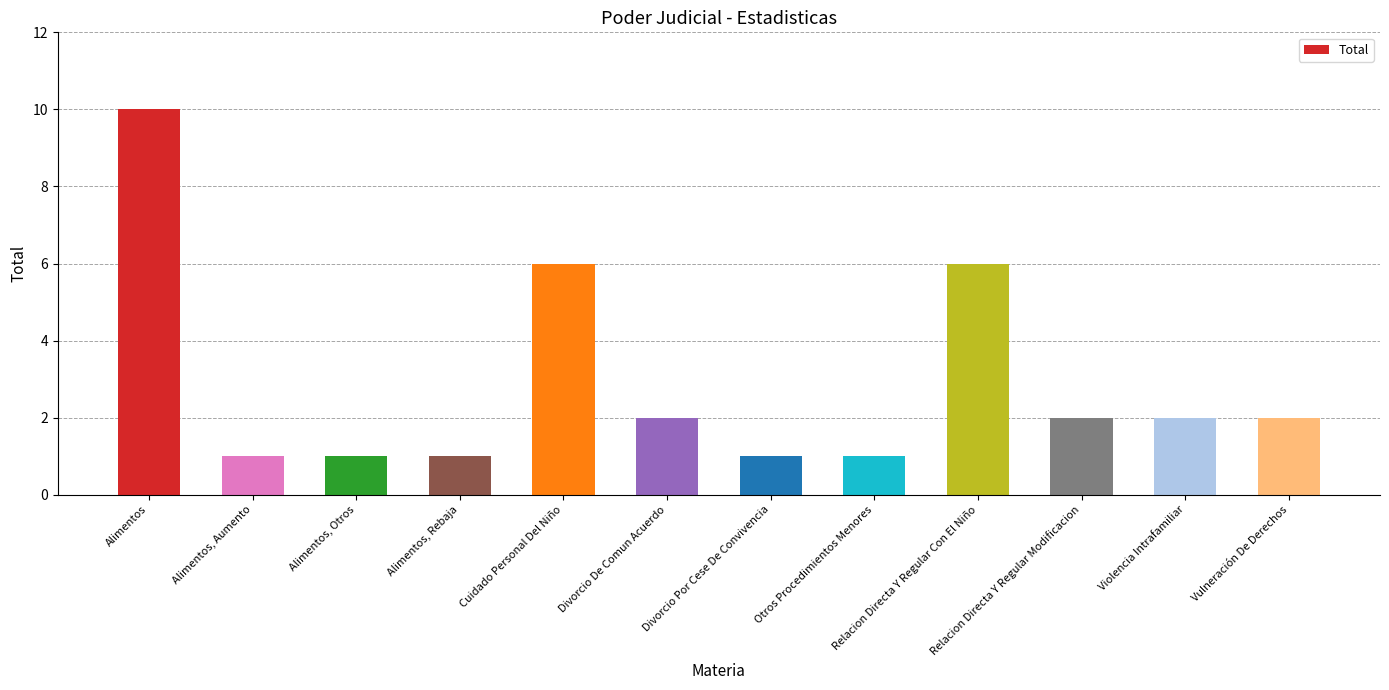

True or false: the data shows 2 at Relacion Directa Y Regular Modificacion.

True